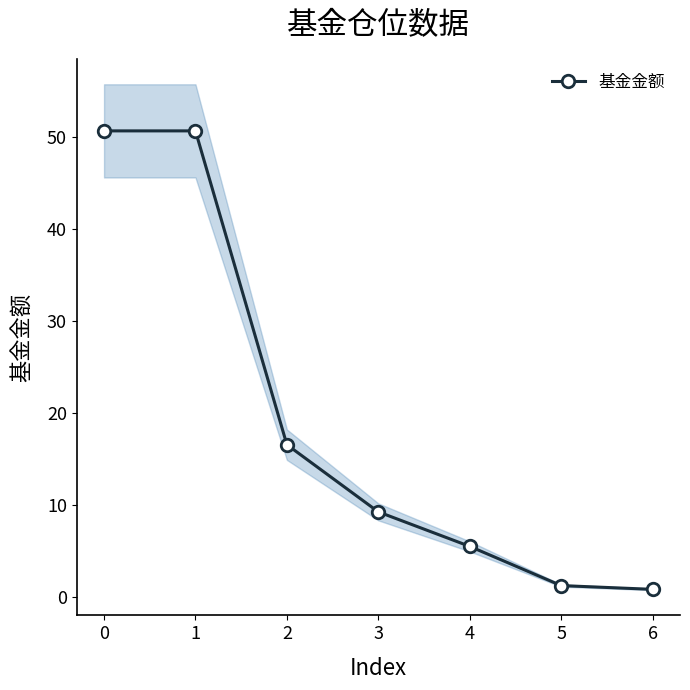

Reading left to right, transcribe all the data shown in this chart.

50.6	50.6	16.5	9.2	5.5	1.2	0.8